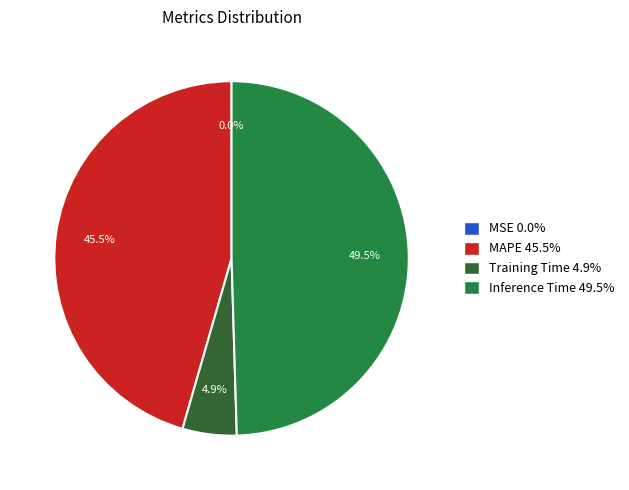

Between MAPE 45.5% and Inference Time 49.5%, which is larger?

Inference Time 49.5%